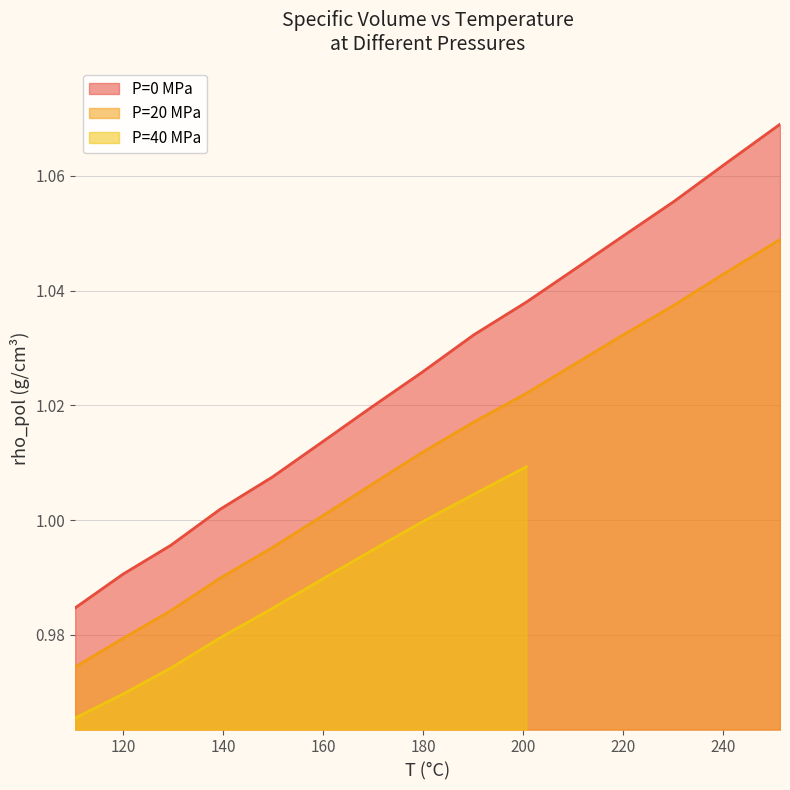

What position from the left is 179.8?

8